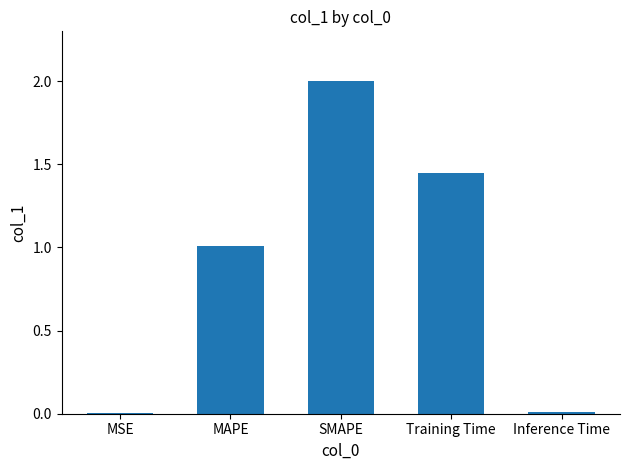

The chart shows a value of 1.4 at MAPE. True or false?

False